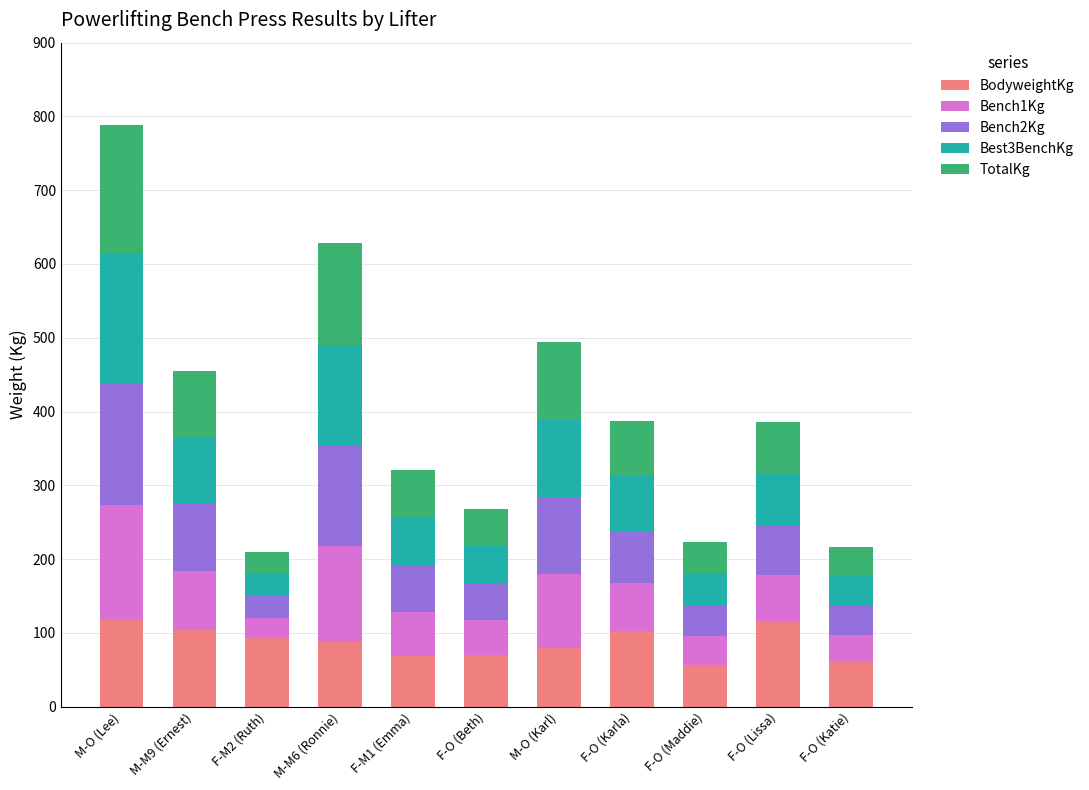

Is it true that BodyweightKg equals 38.3 at F-O (Beth)?

False